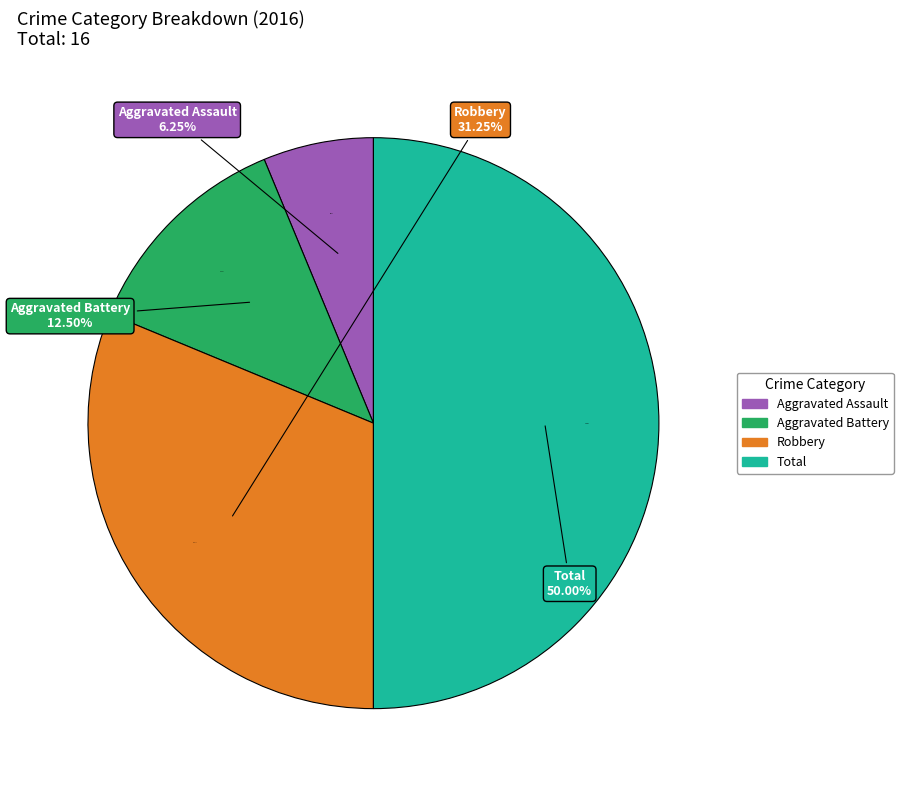

How many slices are in this pie chart?

4